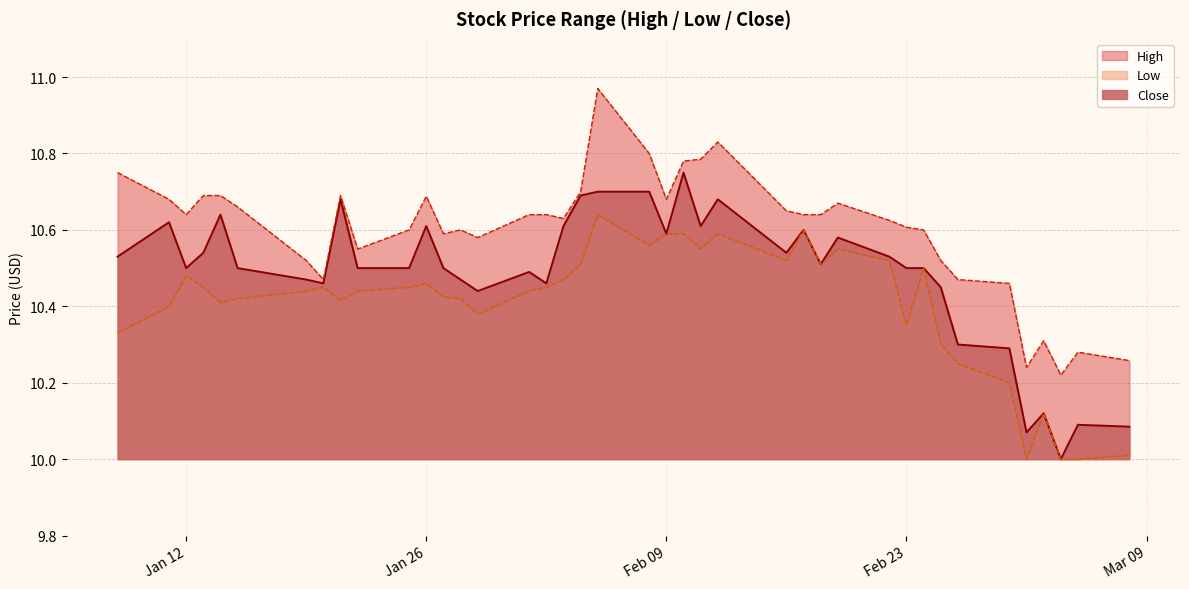

What is the lowest value of the Close series?

10.0